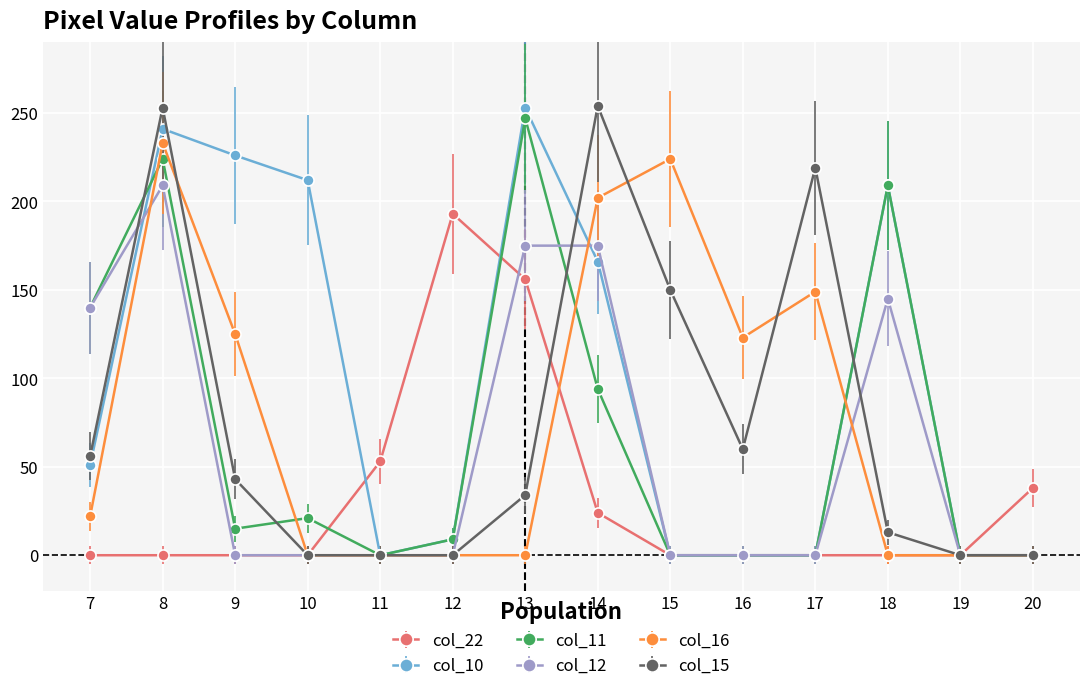

What is the average value of the col_22 series?

33